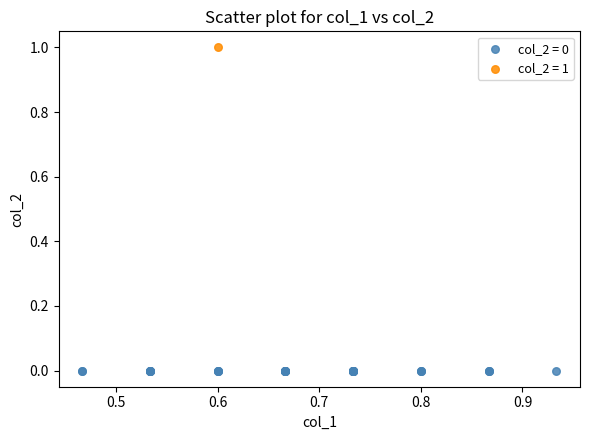

What are all the series names shown in the legend?

col_2 = 0, col_2 = 1